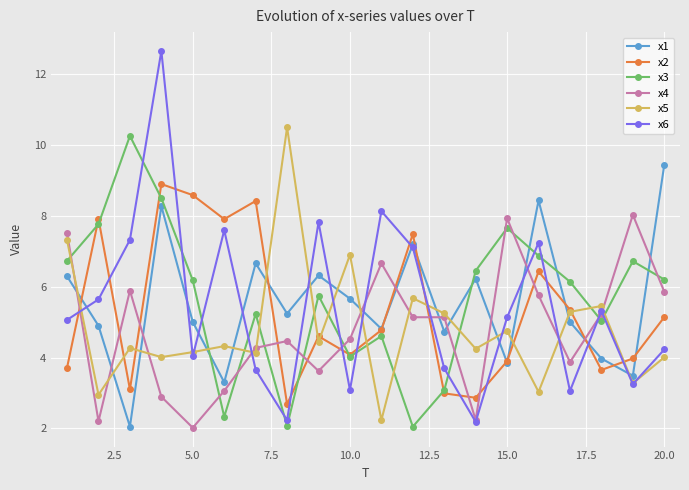

What is the average value of the x1 series?

5.5